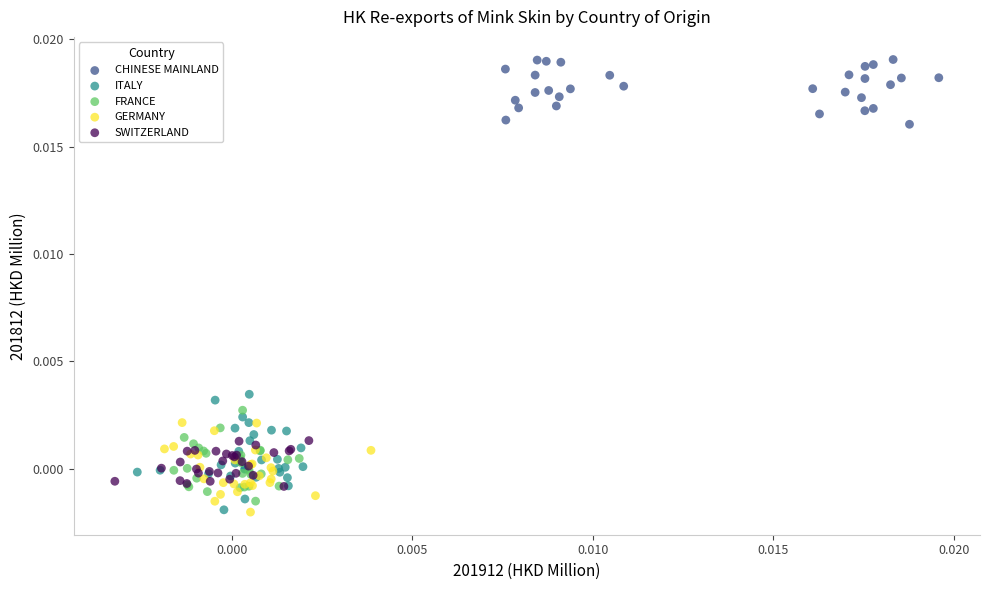

Which series reaches the maximum Y coordinate?

CHINESE MAINLAND